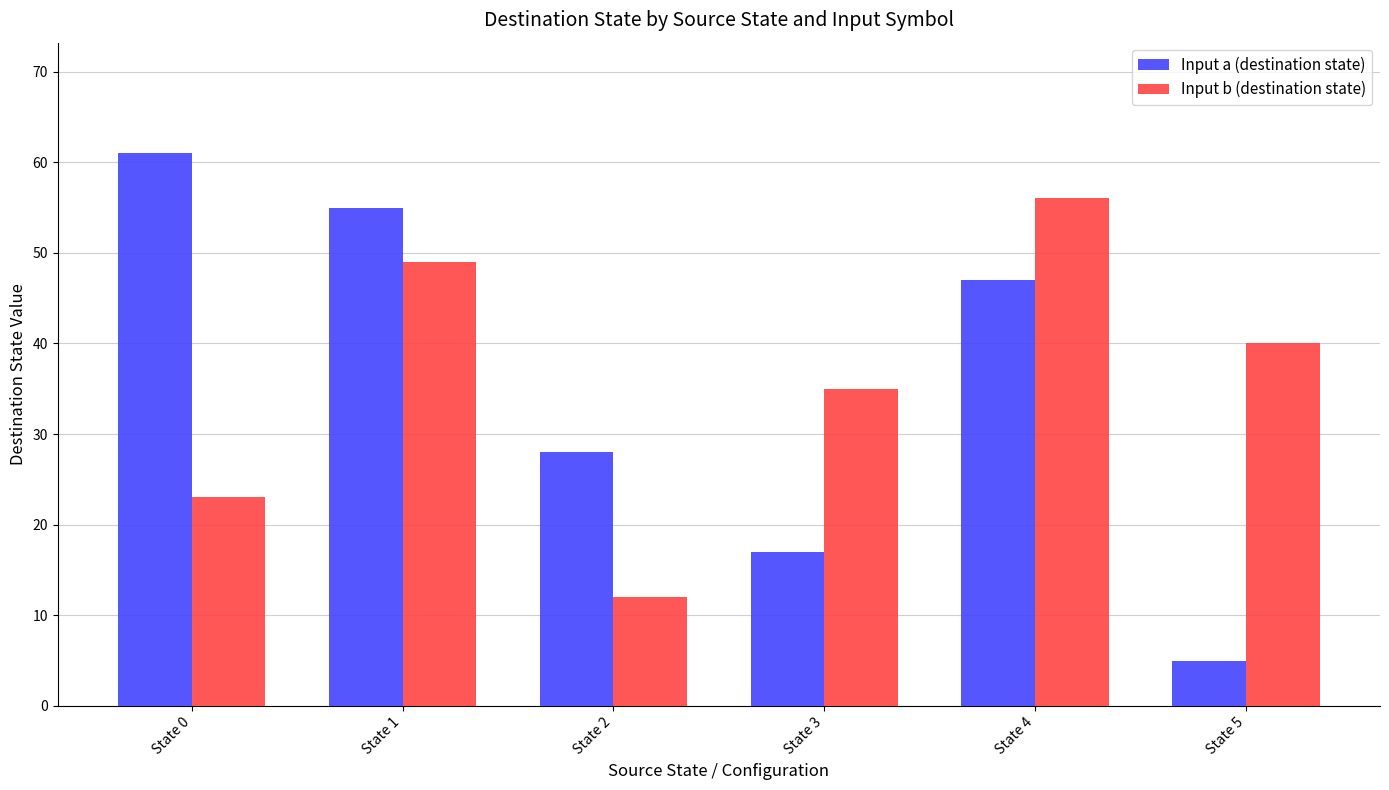

How many bars are there in total?

12